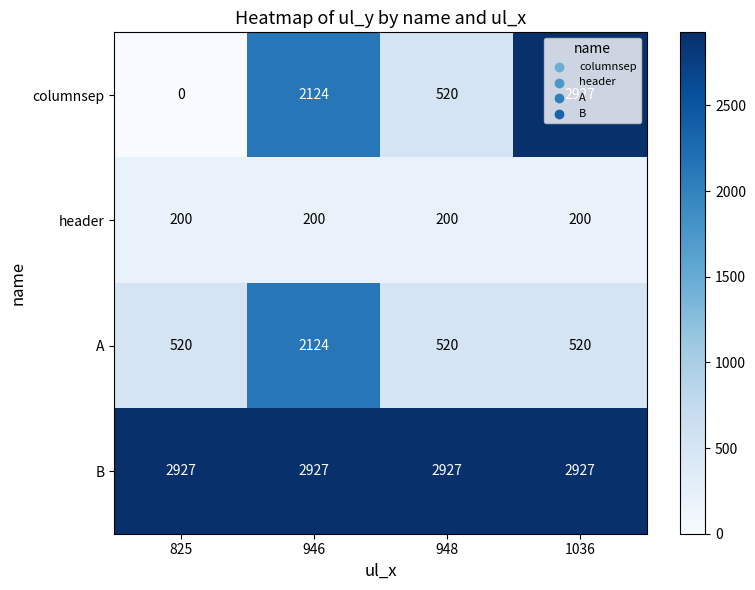

Is it true that B equals 2927 at 1036?

True